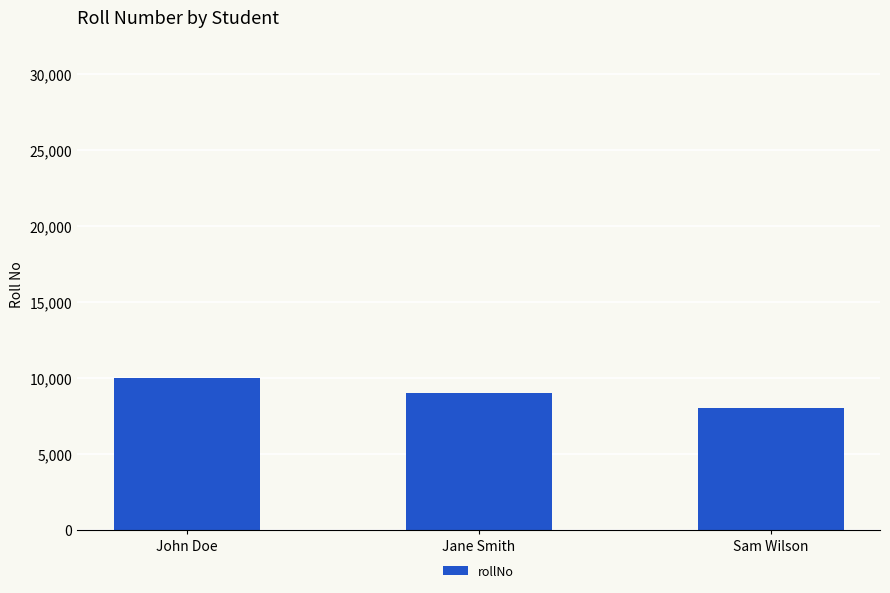

What is the value of the 1st bar from the left?

10001